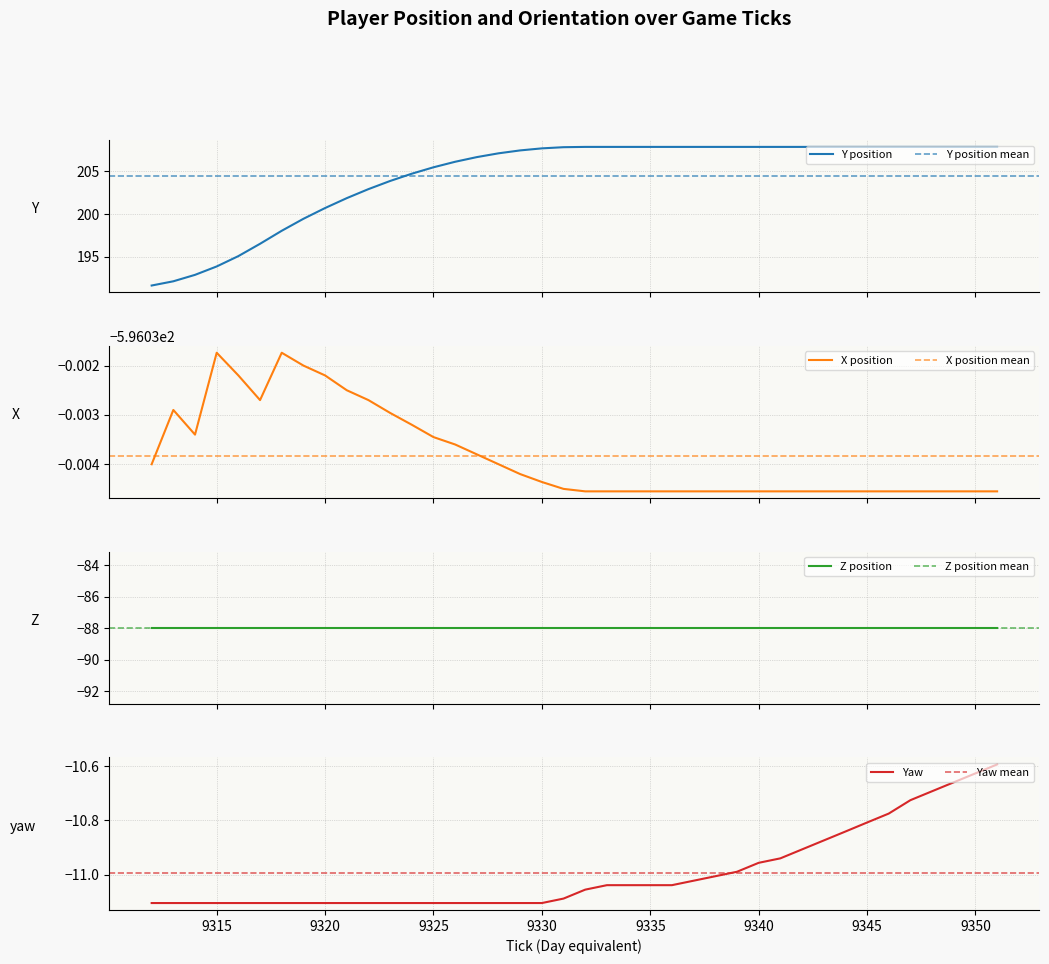

The value of Yaw at 9345 is -18.3. True or false?

False